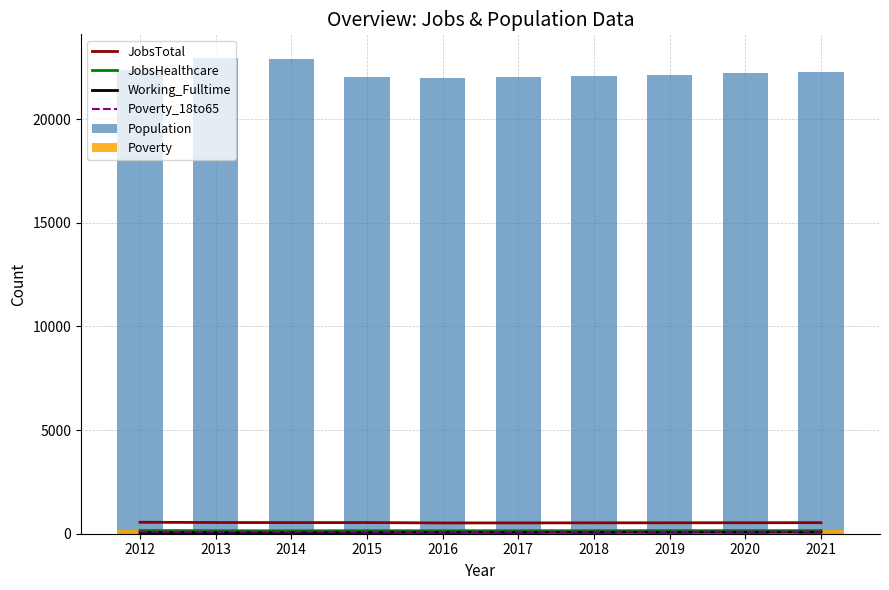

Reading left to right, extract all data points from this chart.

JobsTotal: 553	541	536	538	520	522	525	527	530	533
JobsHealthcare: 157	146	141	147	145	145	146	148	149	150
Working_Fulltime: 53	53	47	60	64	65	67	69	71	73
Poverty_18to65: 98	97	94	95	93	94	96	97	99	100
Population: 22367	22943	22920	22049	21963	22017	22081	22141	22202	22263
Poverty: 173	191	185	177	176	178	180	182	185	187